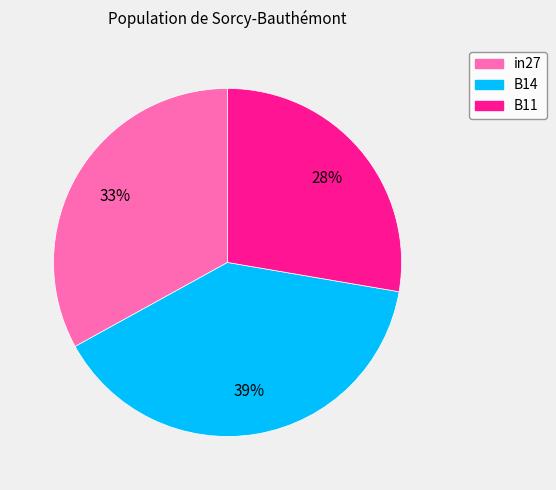

Is there any slice that represents more than half of the pie?

No